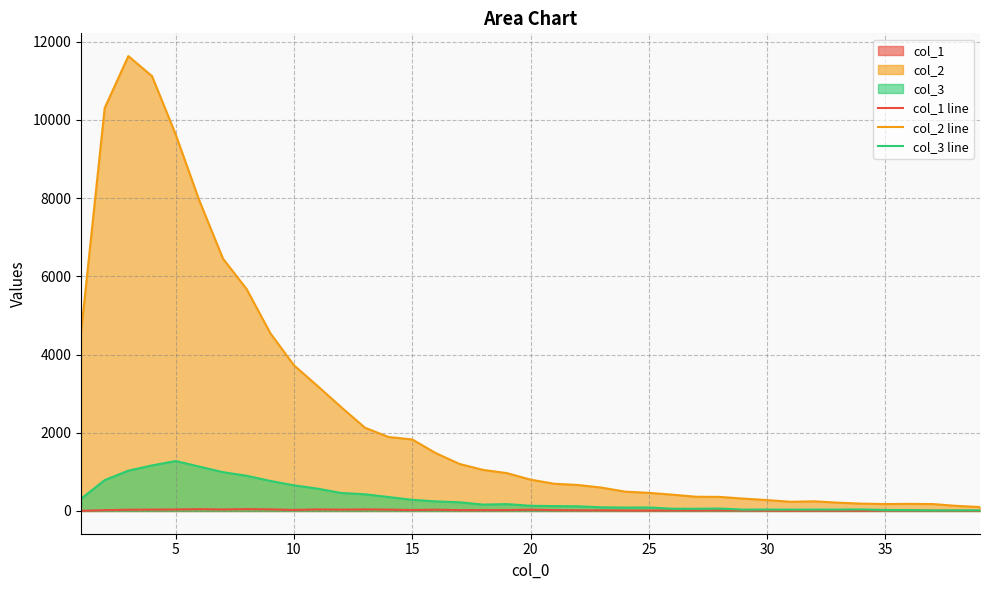

True or false: col_3 line and col_2 line intersect in this chart.

False